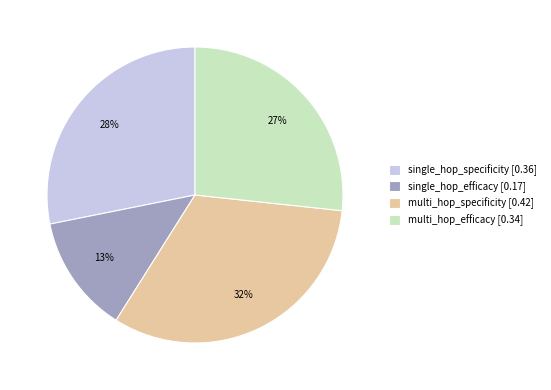

True or false: multi_hop_specificity accounts for 32% of the total.

True